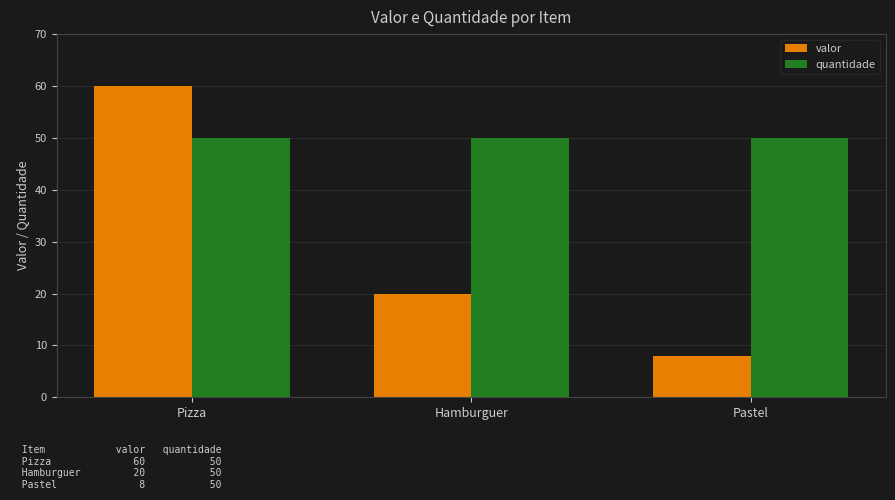

What is the total value across all series at Hamburguer?

70